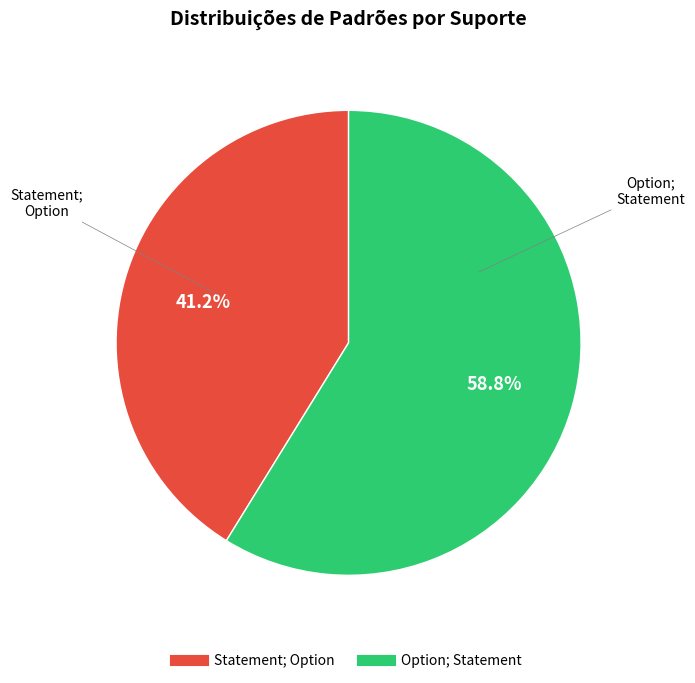

To the nearest percent, what is the difference between the Statement; Option and Option; Statement slice percentages?

18%